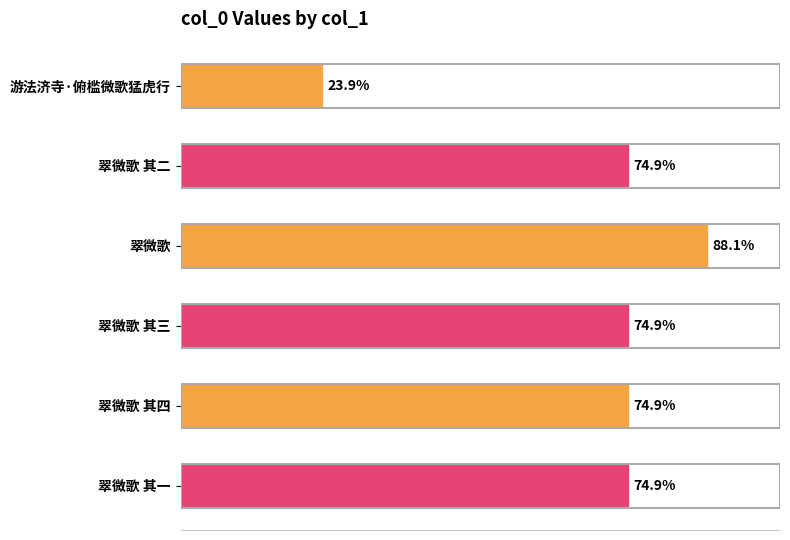

Are the bars horizontal?

Yes